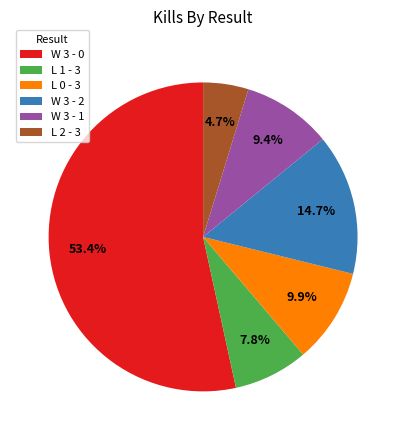

Approximately how many times larger is the value at L 0 - 3 compared to L 2 - 3?

2.1